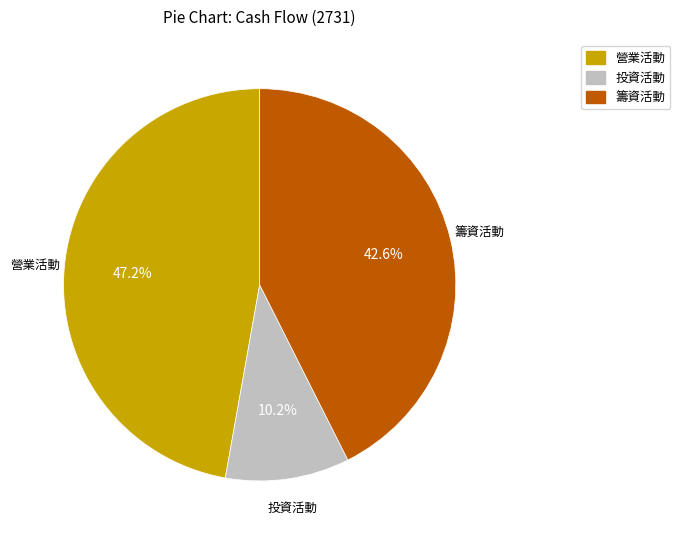

What is the largest slice in the pie chart?

營業活動